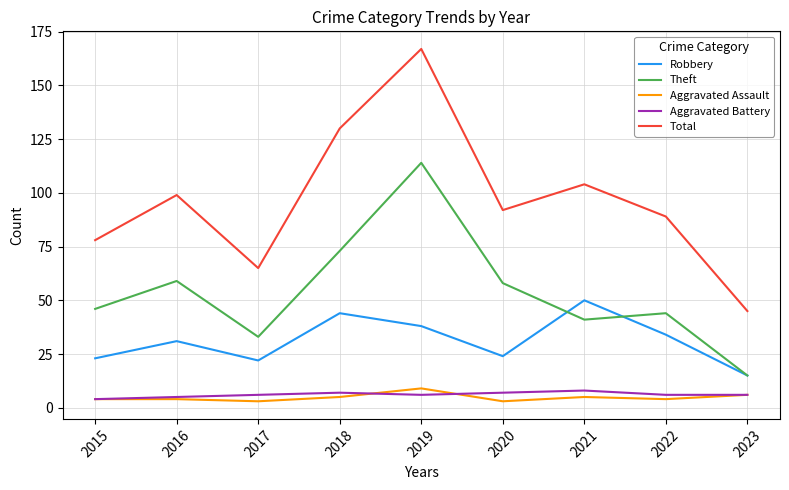

The Total series shows 173 at 2018. True or false?

False